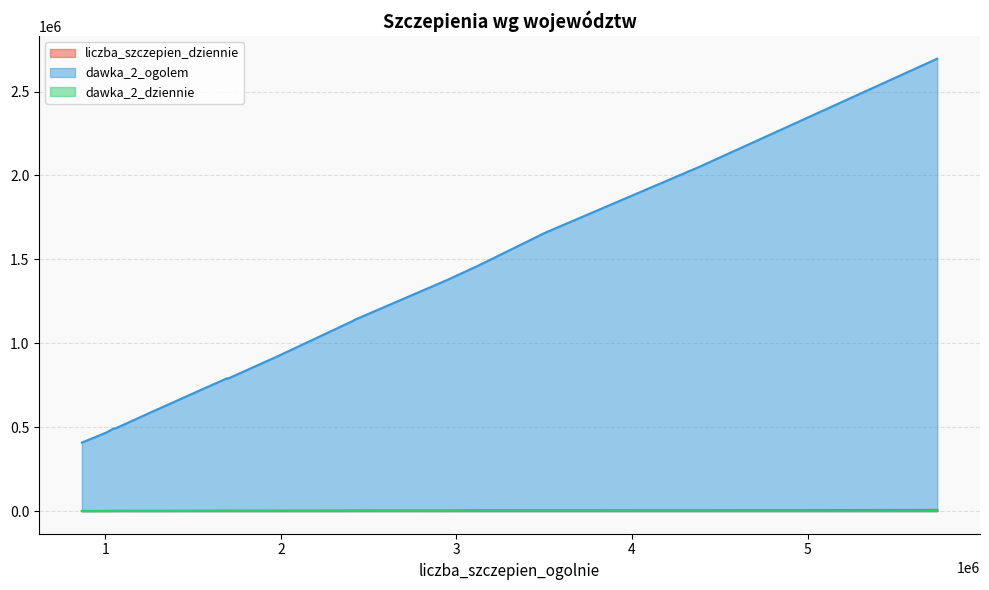

Is the value of liczba_szczepien_dziennie at 3124310 greater than the value of dawka_2_dziennie at 2412423?

Yes